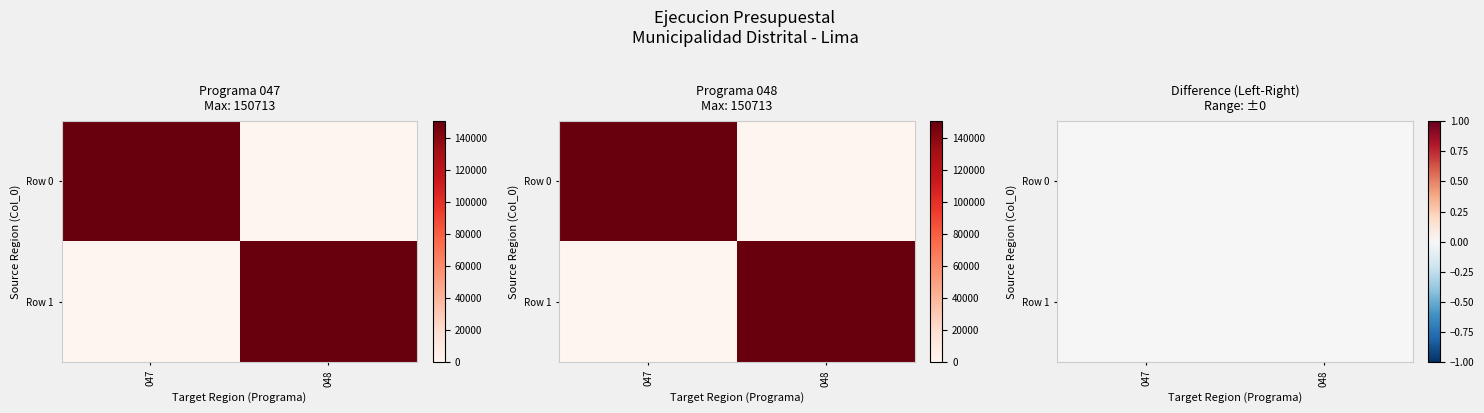

What is the average value of the Row 1 - 048: PROTECCION DEL MEDIO AMBIENTE series?

75356